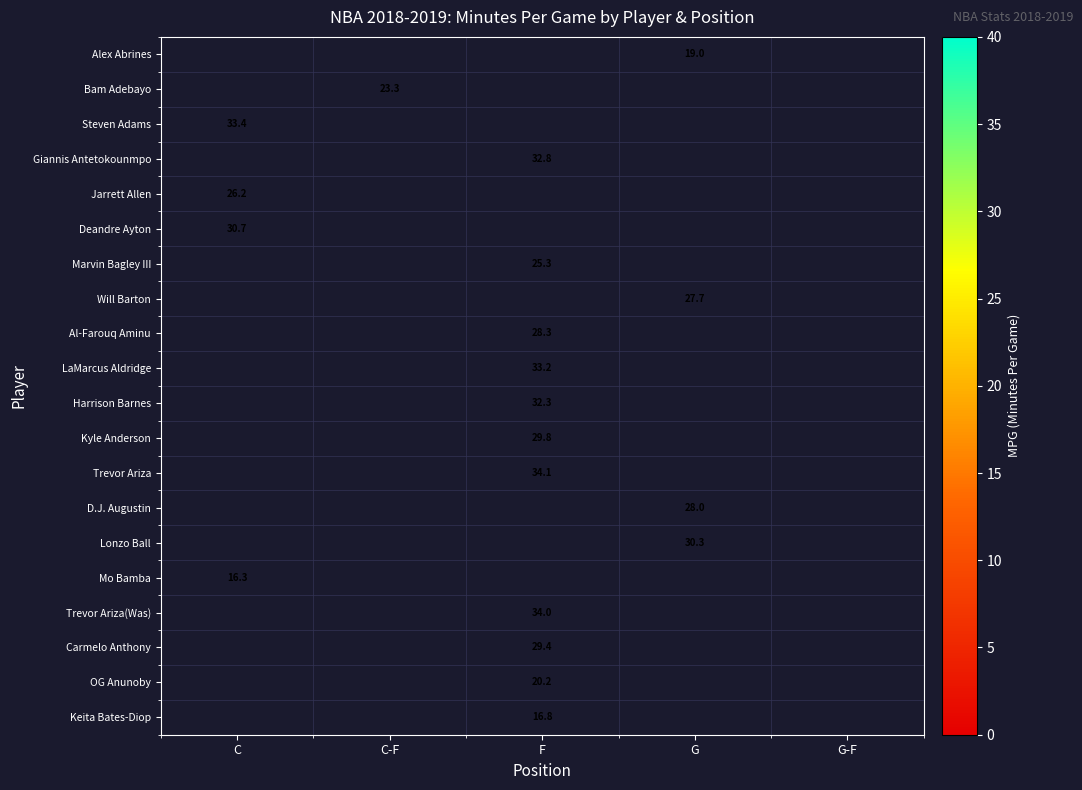

At which category does the chart reach its peak across all series?

F